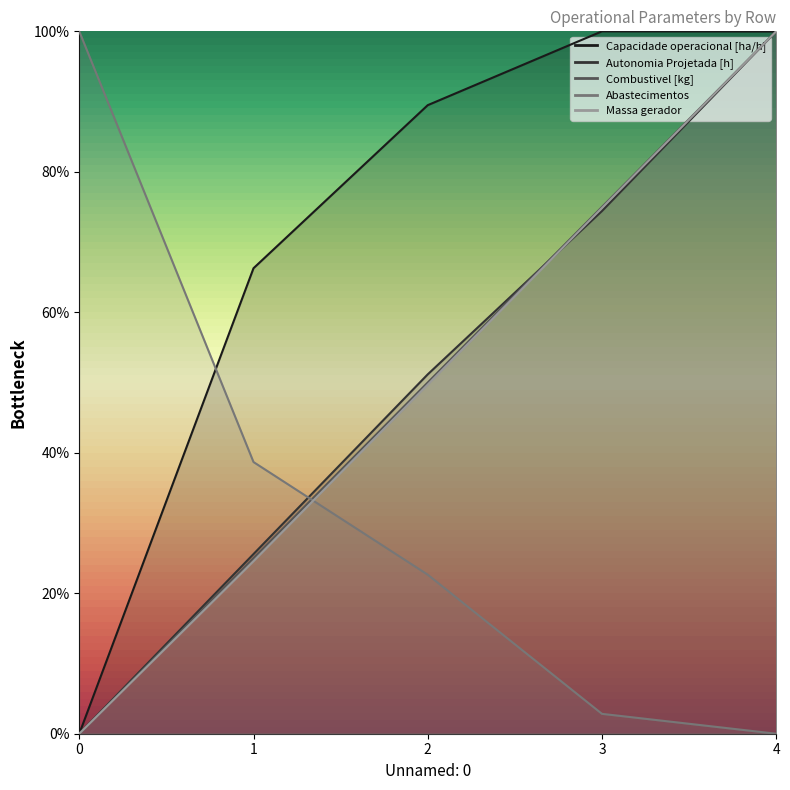

List the labels in order of Autonomia Projetada [h] value, smallest first.

0, 1, 2, 3, 4